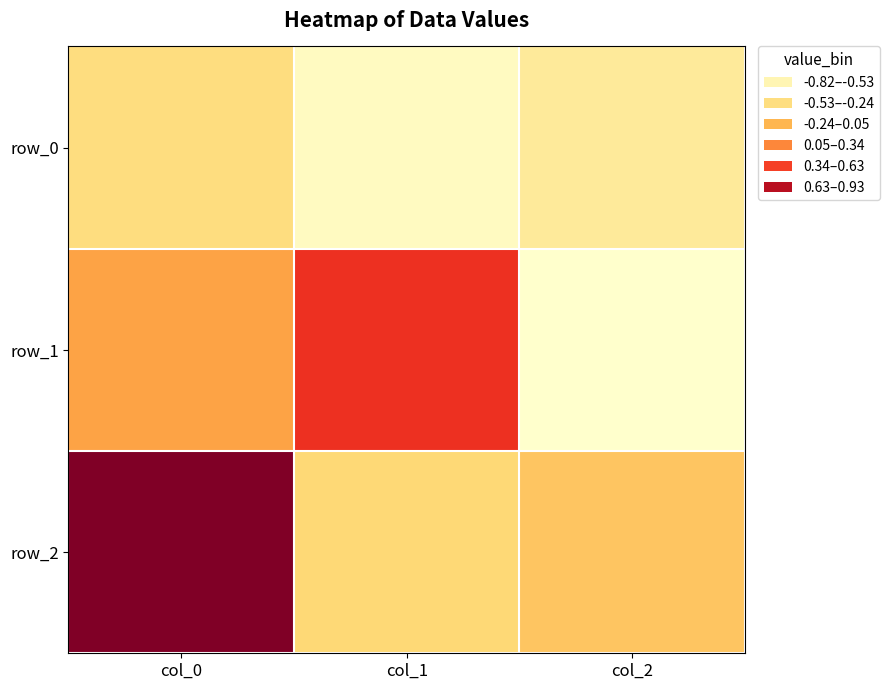

How many data points in row_1 are above 0?

2